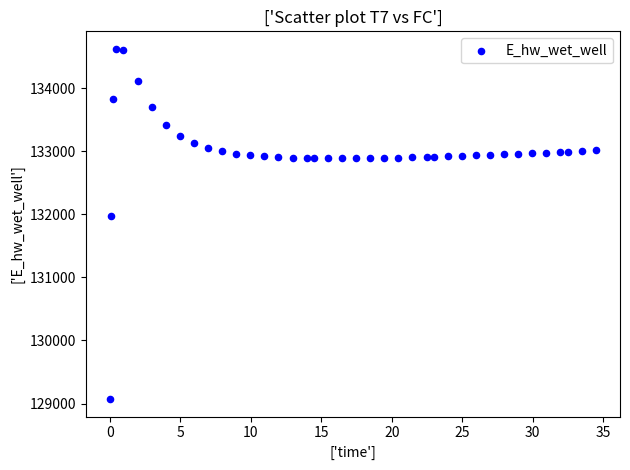

What Y value in the scatter plot is closest to 131849?

131970.0